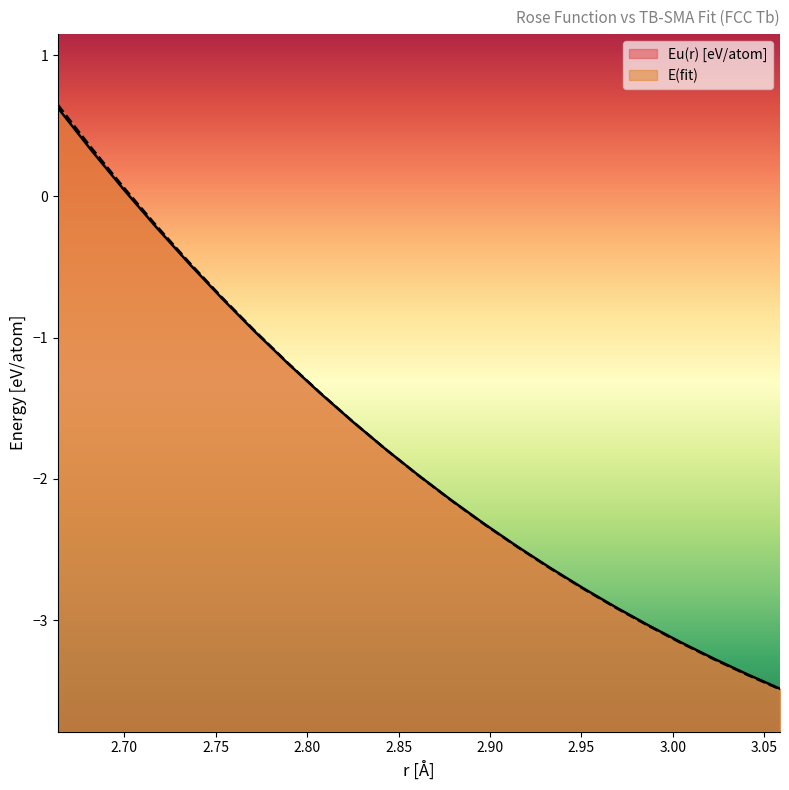

Rank the categories by Eu(r) [eV/atom] value from lowest to highest.

3.058431041799701, 3.0404863292774924, 3.0225416167552828, 3.0045969042330736, 2.9866521917108644, 2.9687074791886547, 2.950762766666445, 2.9328180541442364, 2.9148733416220267, 2.896928629099817, 2.8789839165776083, 2.8610392040553987, 2.8430944915331895, 2.8251497790109803, 2.8072050664887707, 2.7892603539665615, 2.7713156414443523, 2.7533709289221426, 2.7354262163999334, 2.717481503877724, 2.6995367913555146, 2.6815920788333054, 2.663647366311096